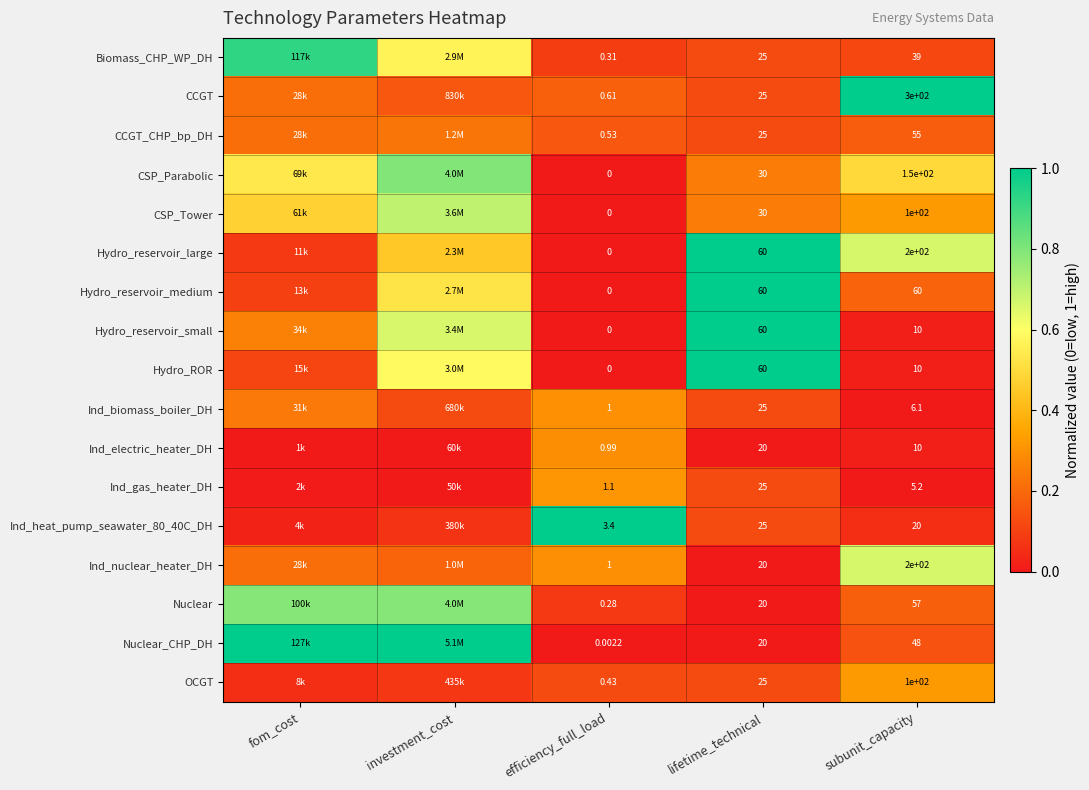

Is it true that Hydro_reservoir_small equals 0.4 at fom_cost?

False